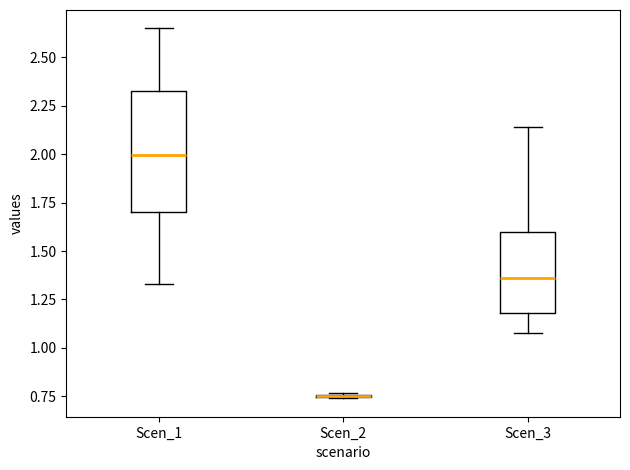

Which box is the tallest, from its lower edge to its upper edge?

Scen_1